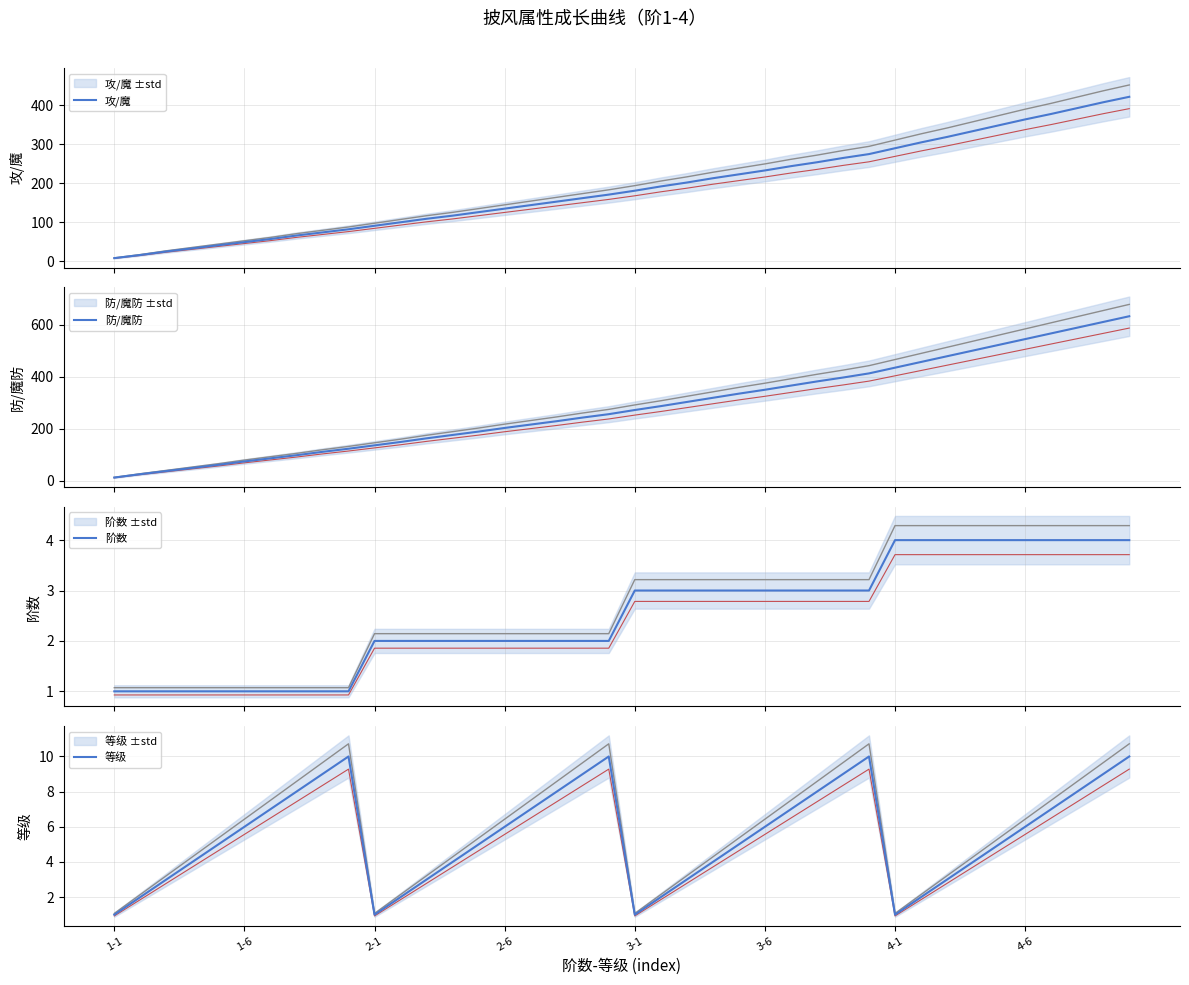

True or false: 阶数 has a value of 1 at 8.

True